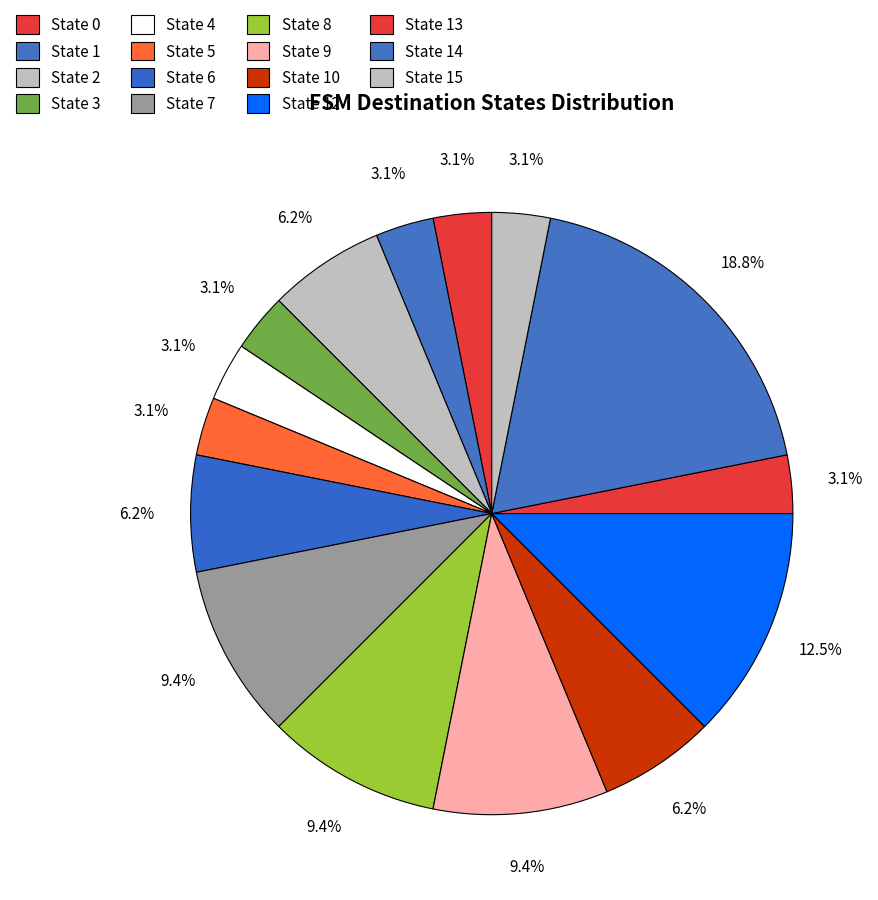

To the nearest percent, what is the average slice percentage?

6%